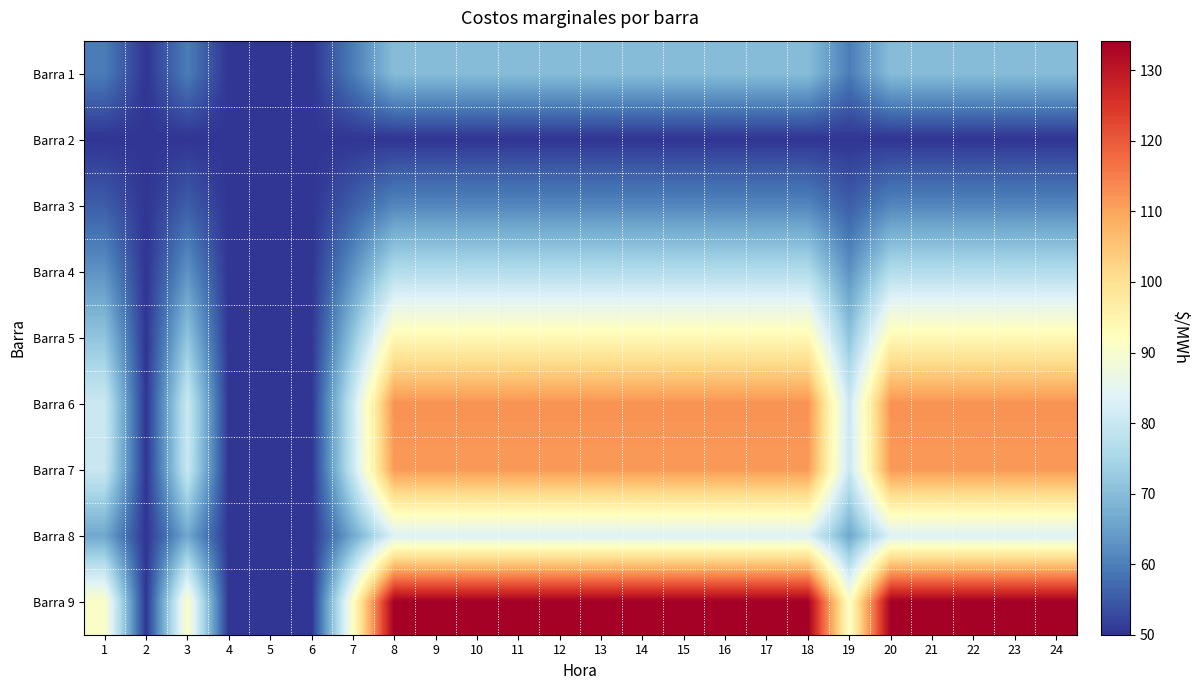

Rank the series at 1 from highest to lowest value.

Barra 9, Barra 6, Barra 7, Barra 5, Barra 8, Barra 4, Barra 1, Barra 3, Barra 2